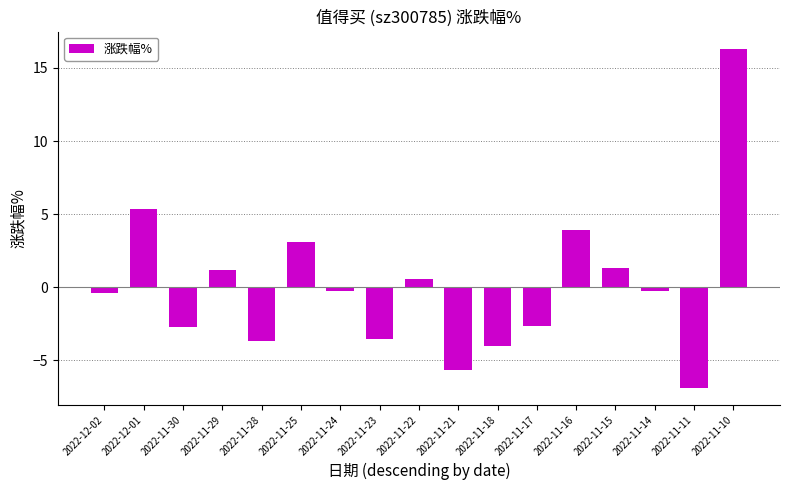

What is the greatest value displayed?

16.3